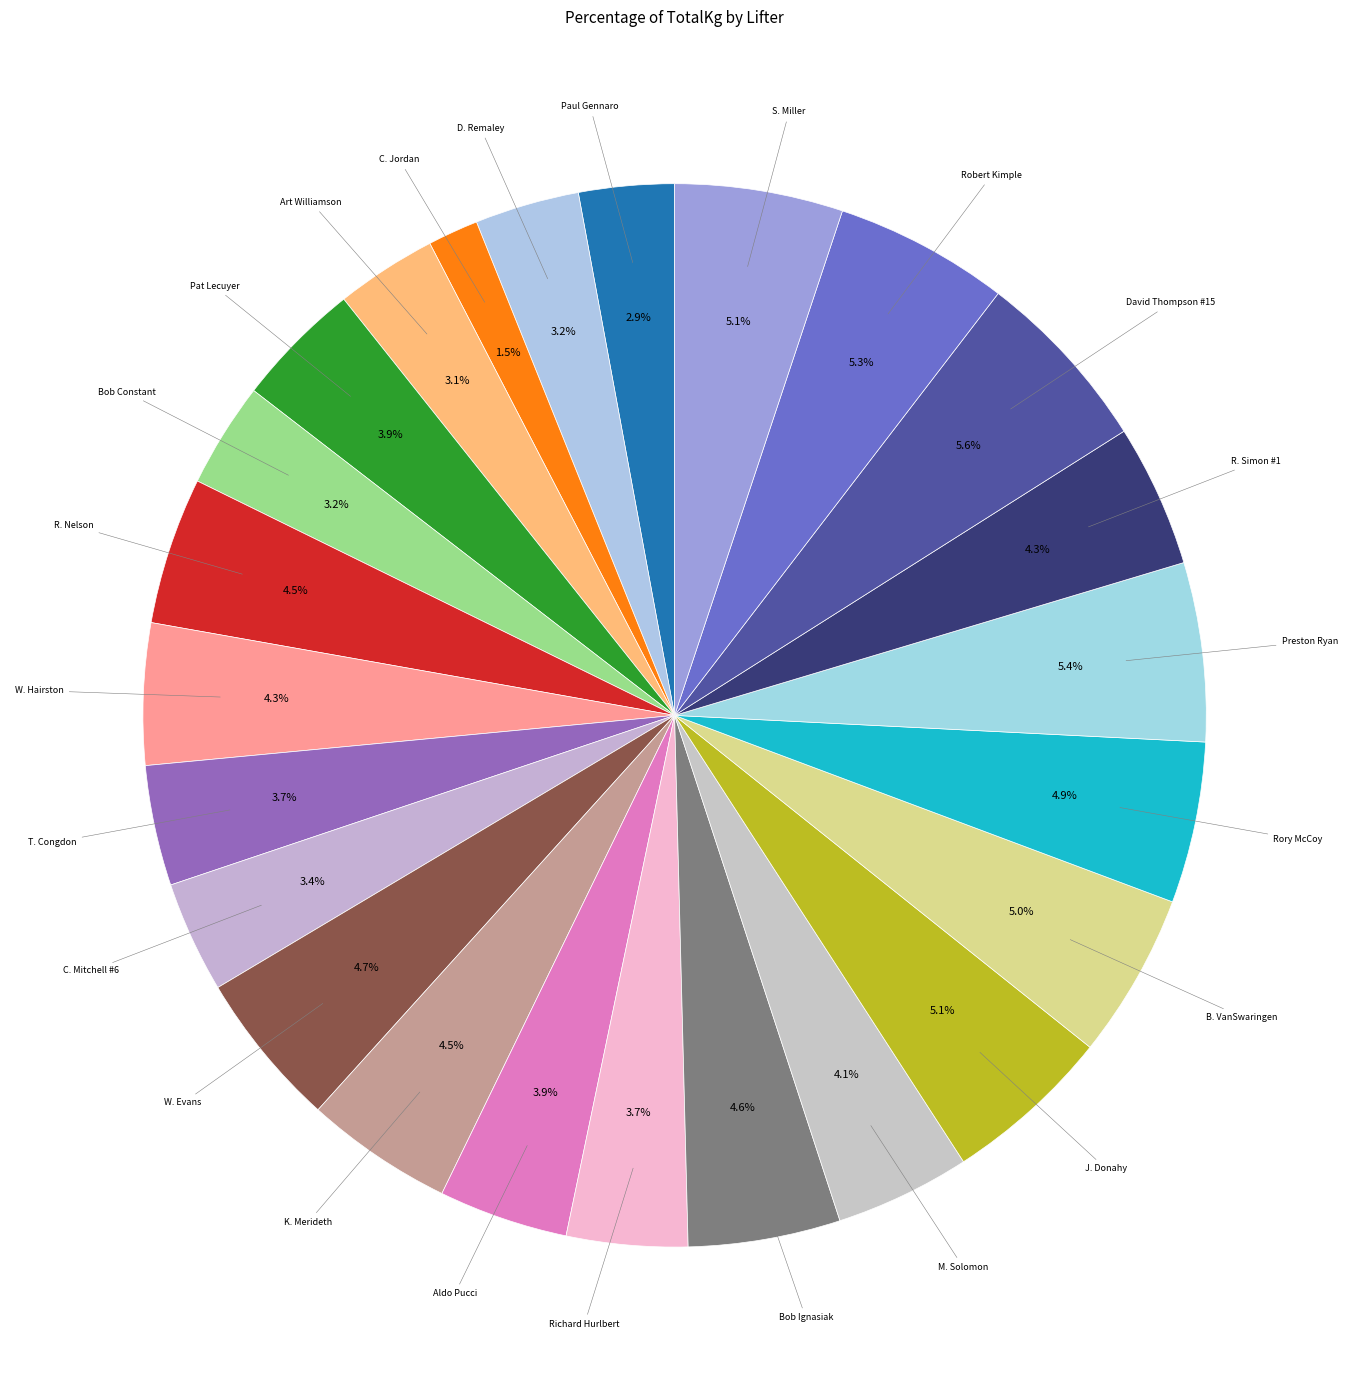

How many slices are in this pie chart?

24